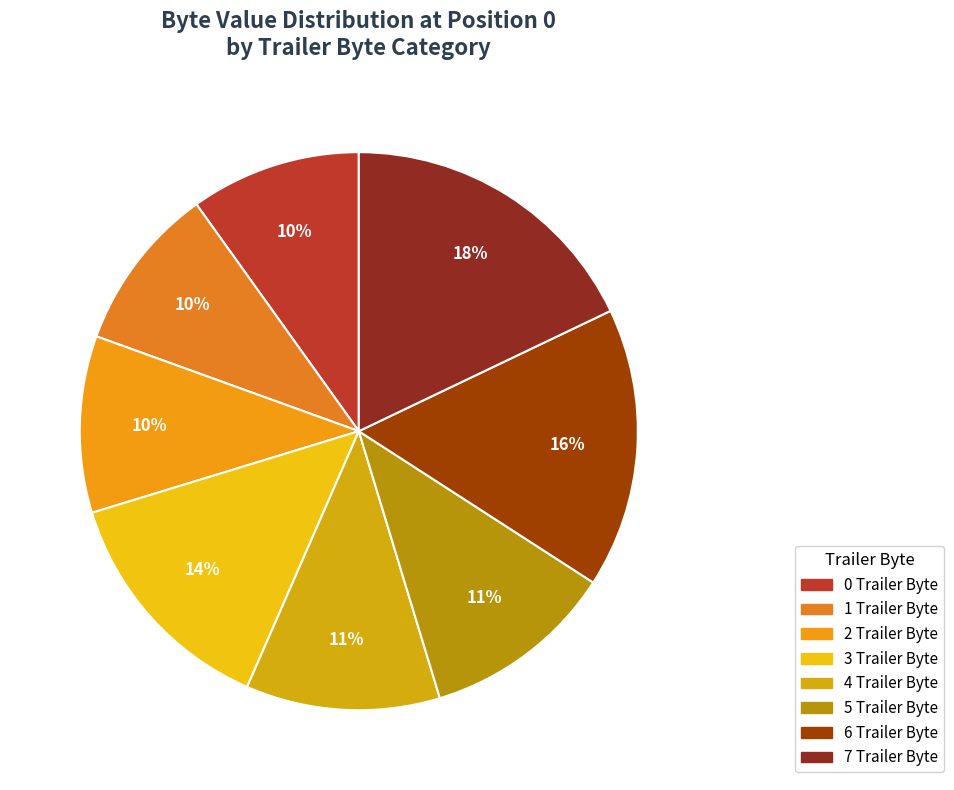

Combined, what portion of the pie is 4 Trailer Byte and 5 Trailer Byte?

22.4%